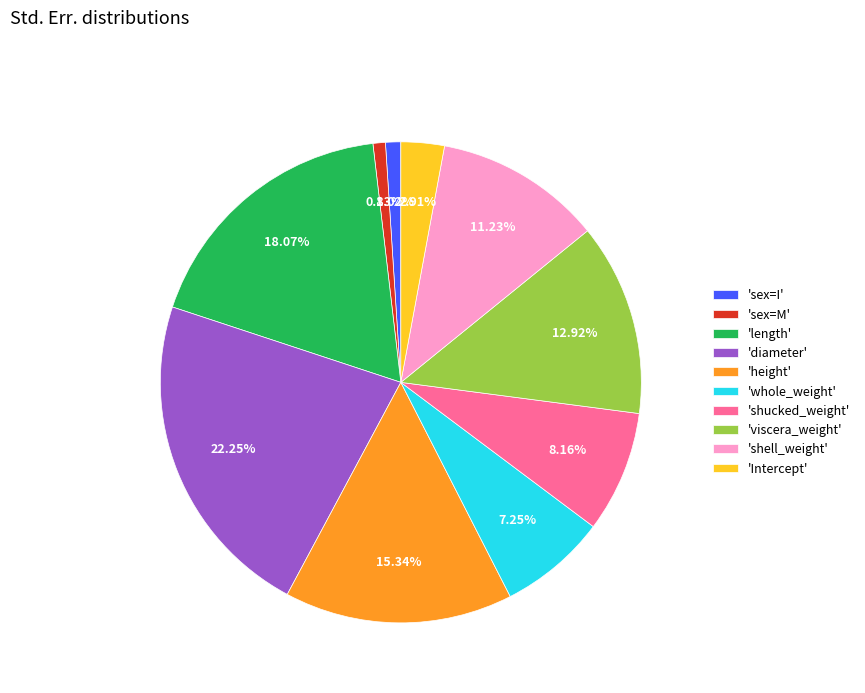

Is there any slice that represents more than half of the pie?

No